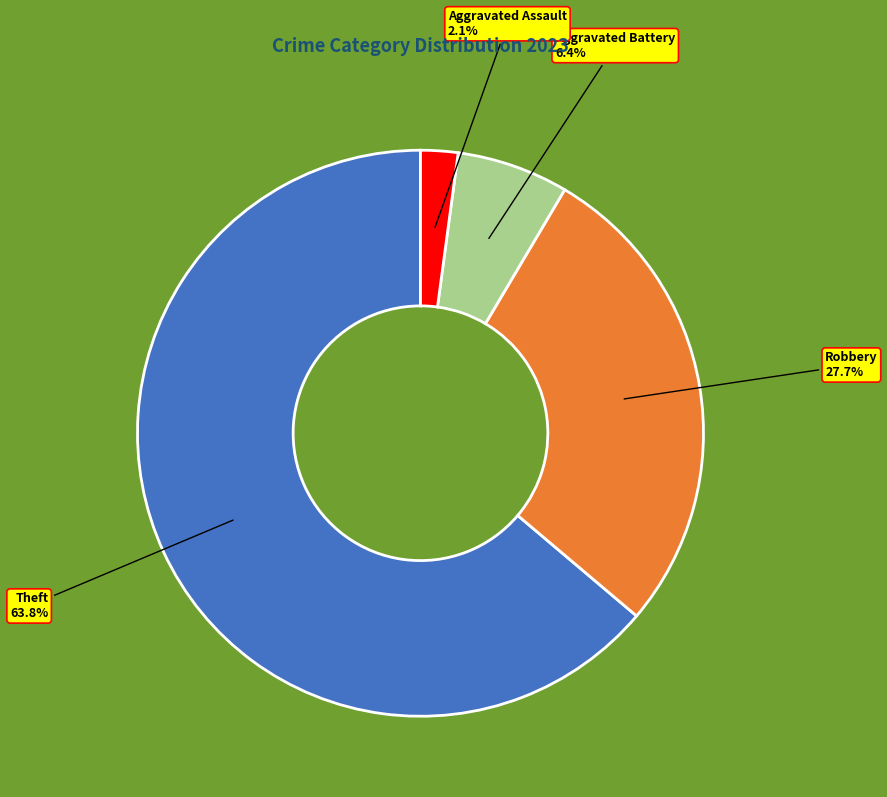

How many slices are in this pie chart?

4